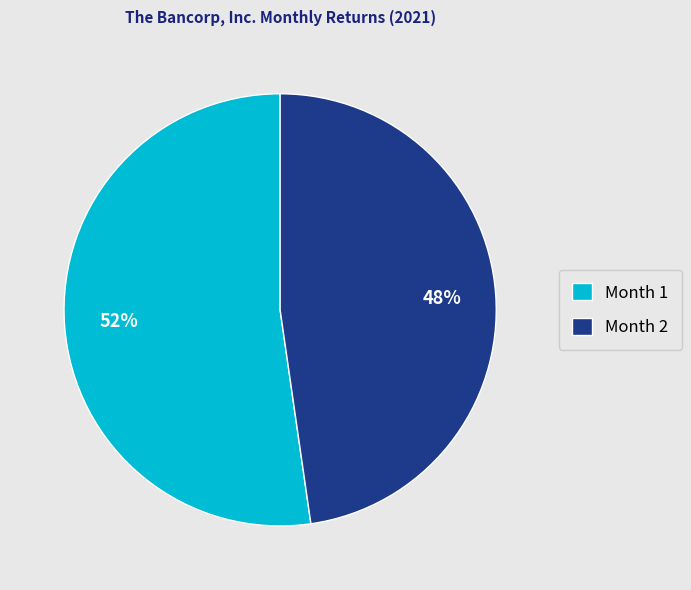

Is it true that Month 2 is 48% of the pie?

True